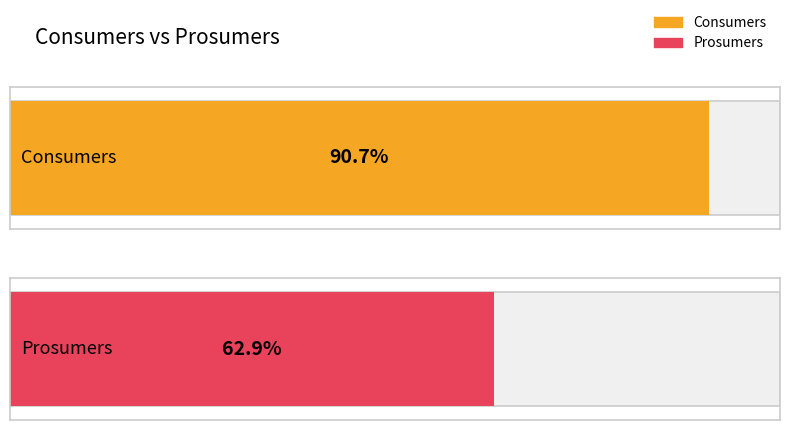

Is the value of Prosumers at 7 greater than the value of Consumers at 14?

No